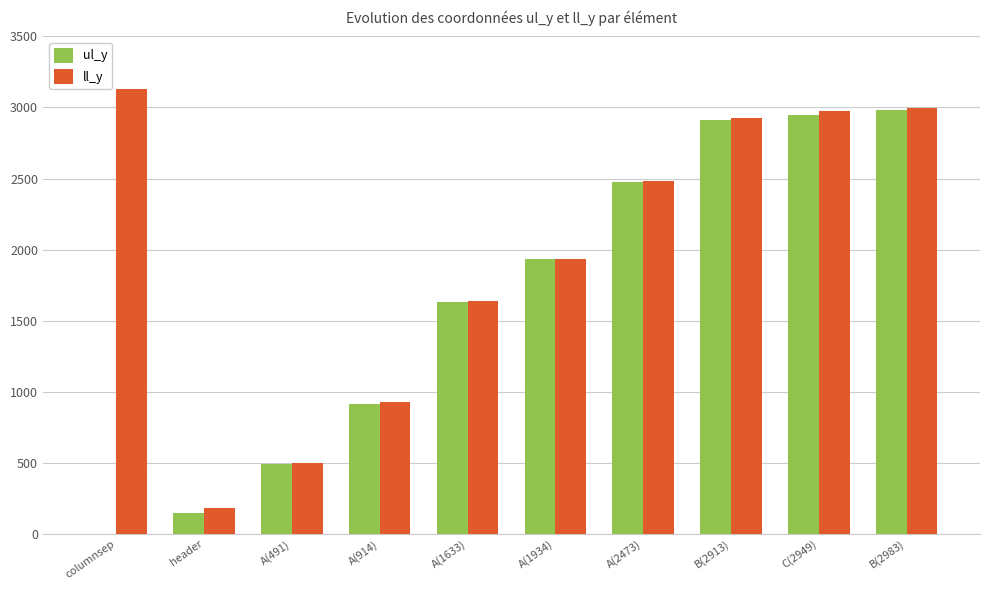

The ll_y series shows 922 at A(1633). True or false?

False